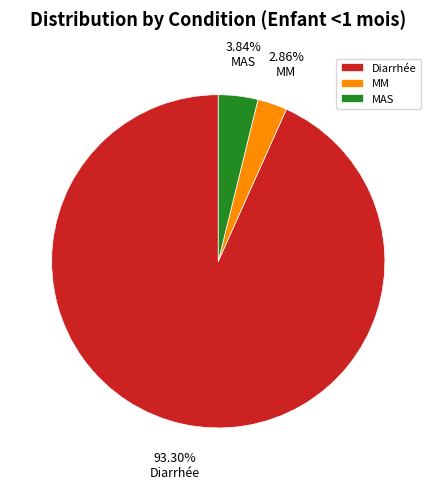

Is Diarrhée the majority of the pie?

Yes